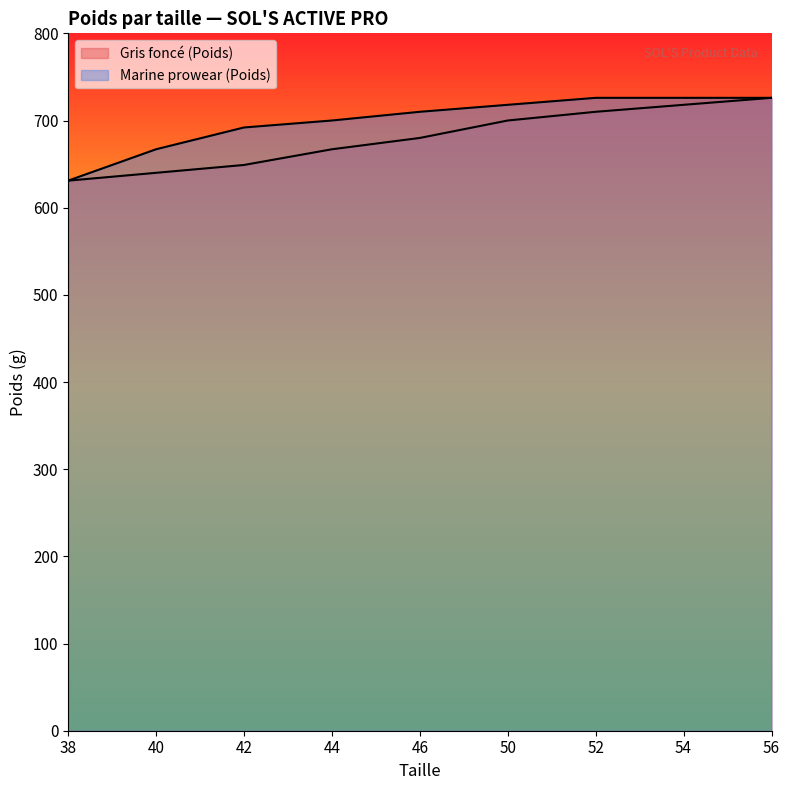

Reading right to left, transcribe all the data shown in this chart.

Gris foncé (Poids): 56=726	54=718	52=710	50=700	46=680	44=667	42=649	40=640	38=631
Marine prowear (Poids): 56=726	54=726	52=726	50=718	46=710	44=700	42=692	40=667	38=631